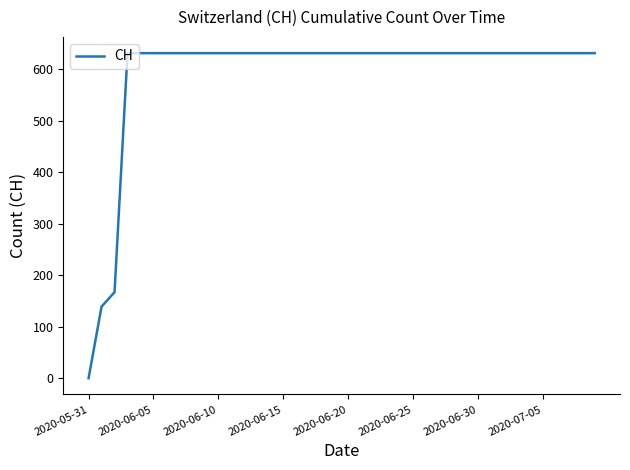

Count the number of data series in this chart.

1